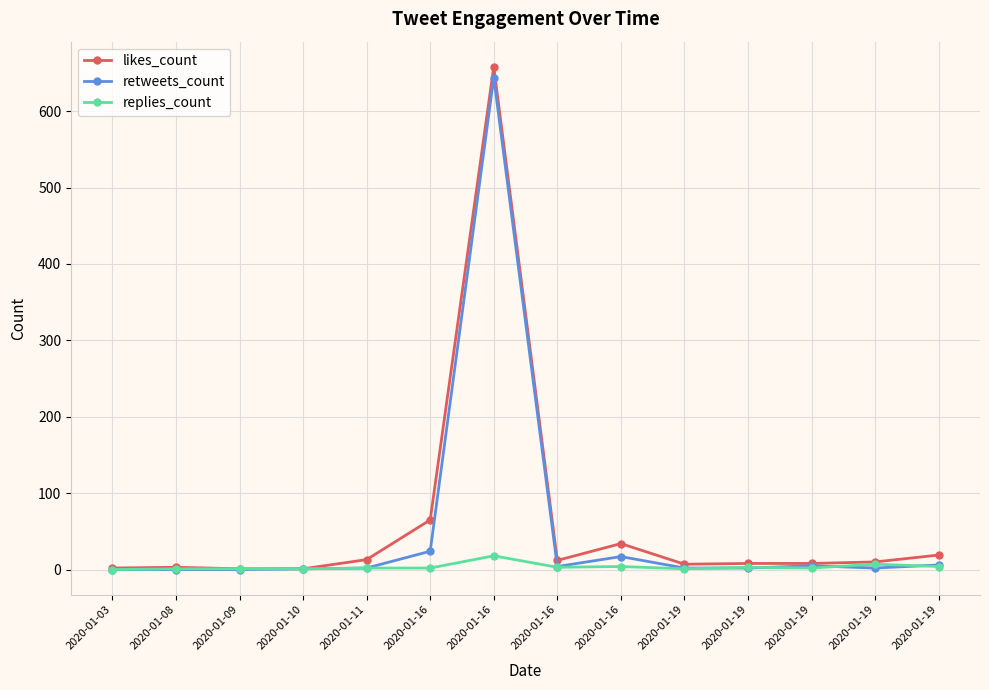

True or false: likes_count has more than 0 points higher than both neighbors.

True